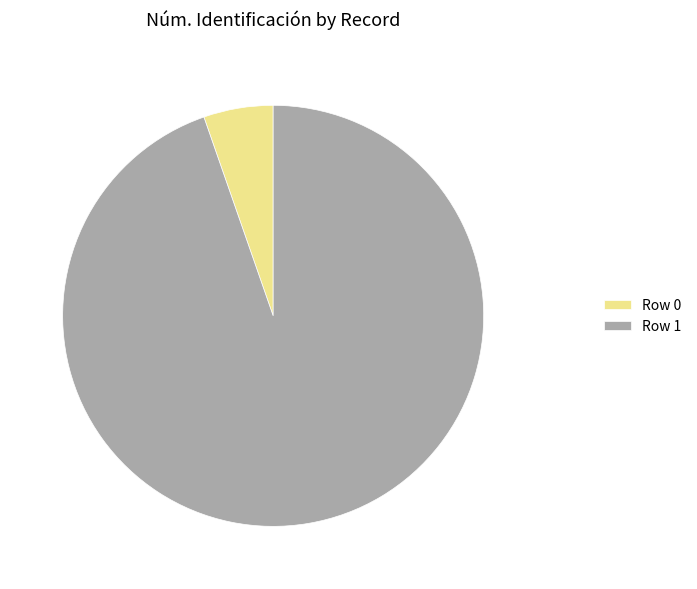

Between Row 1 and Row 0, which is larger?

Row 1